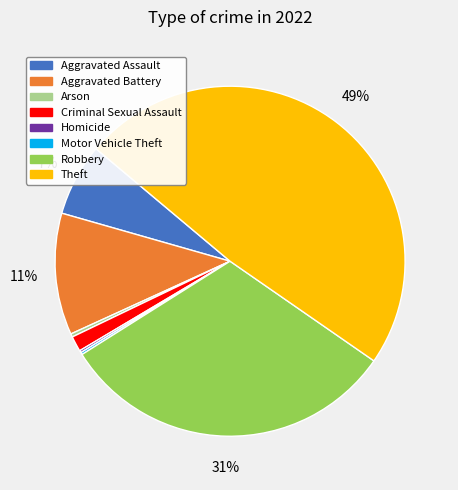

Combined, do Criminal Sexual Assault and Robbery account for over 50%?

No